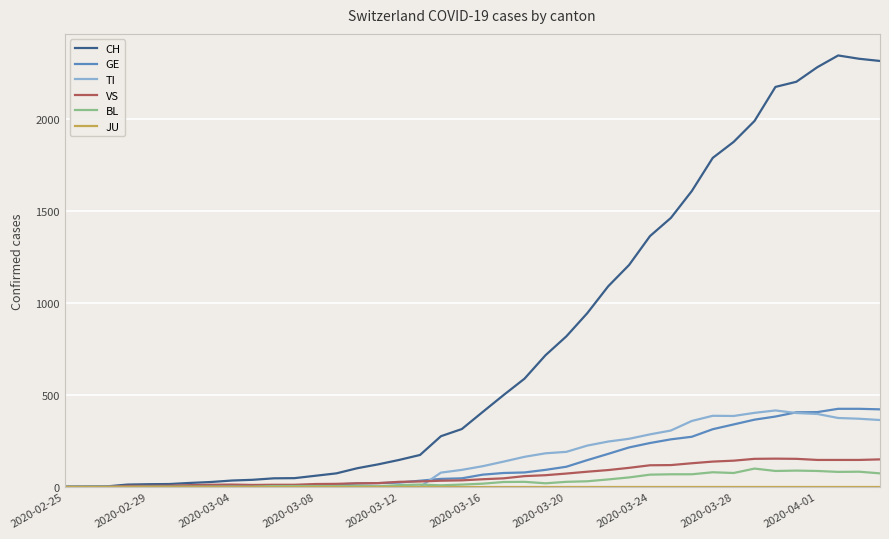

What is the highest value of the CH series?

2345